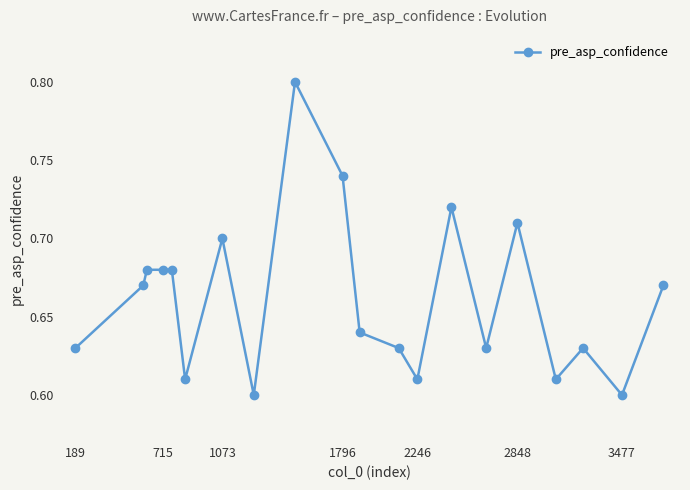

How many pre_asp_confidence values are between 0 and 1?

20